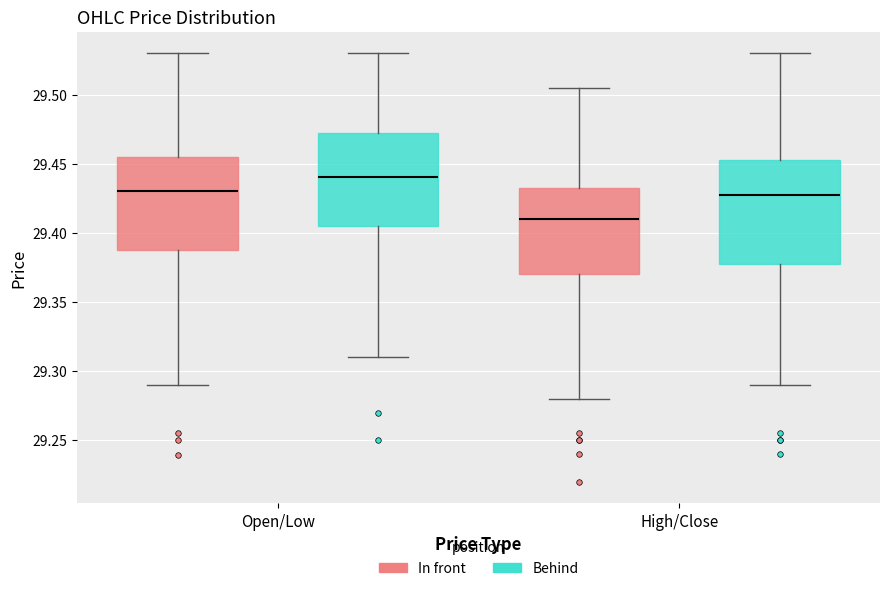

Which box has the highest median line?

Open/Low (Behind)